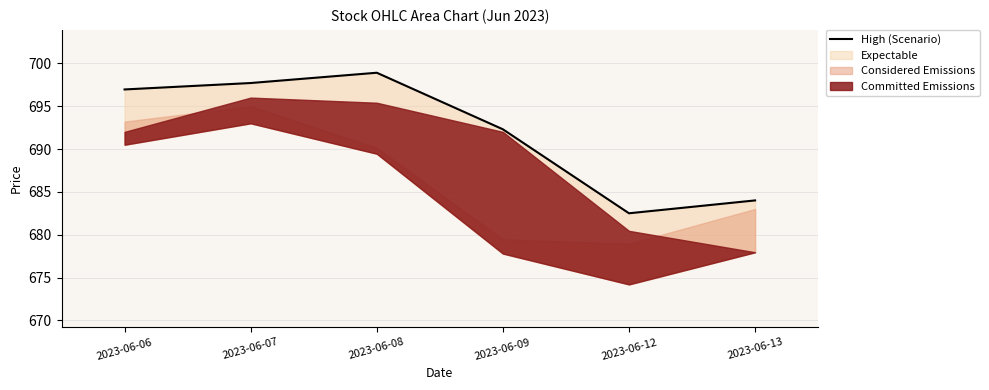

True or false: the data has more than 2 interior local peaks.

False